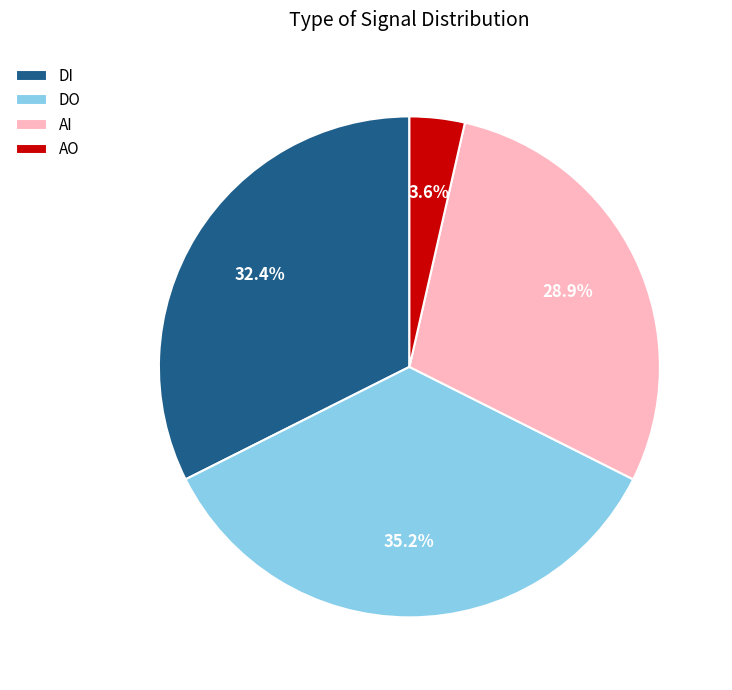

Is AO the majority of the pie?

No